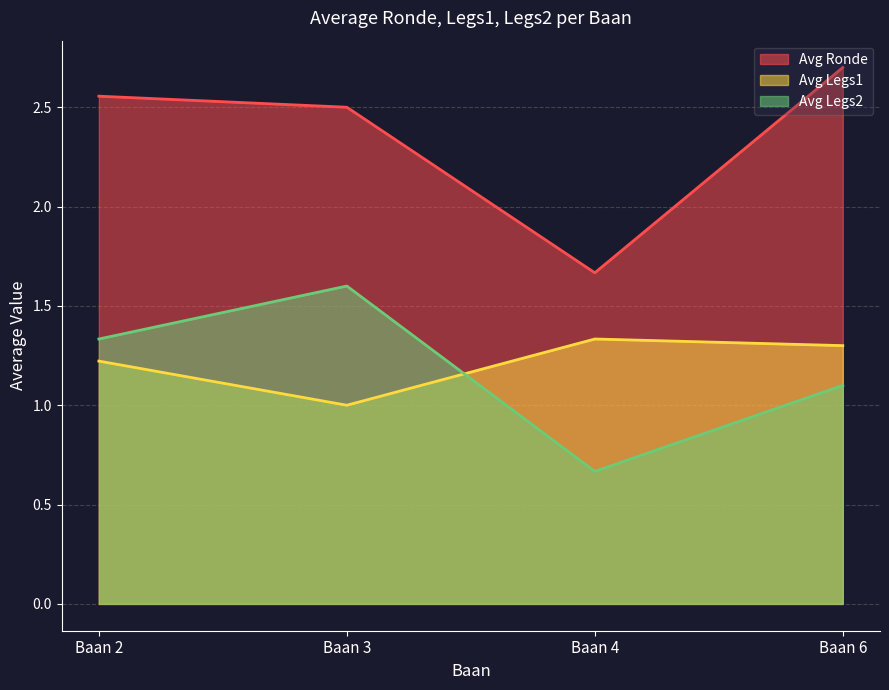

Rank the series at Baan 6 from lowest to highest value.

Avg Legs2, Avg Legs1, Avg Ronde